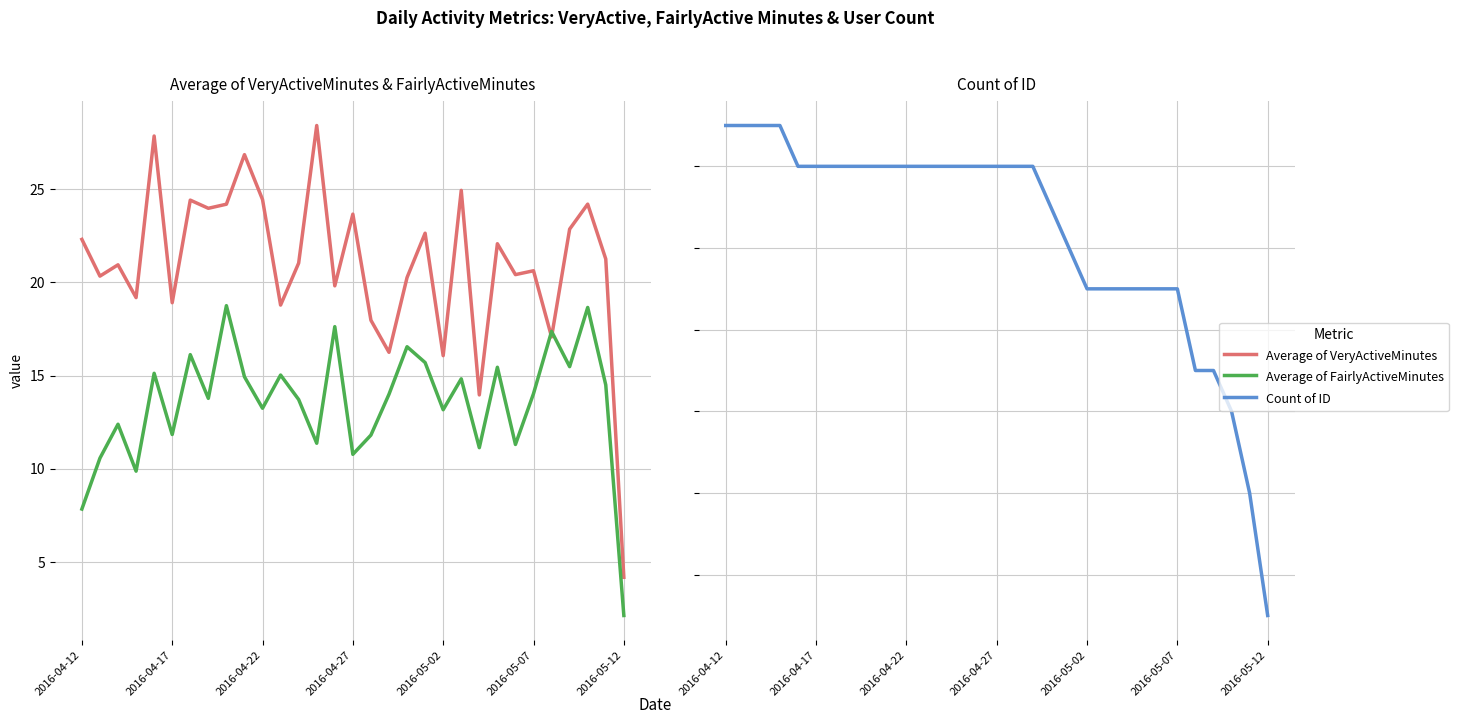

What is the difference between the Average of FairlyActiveMinutes values at 26 and 30?

15.2